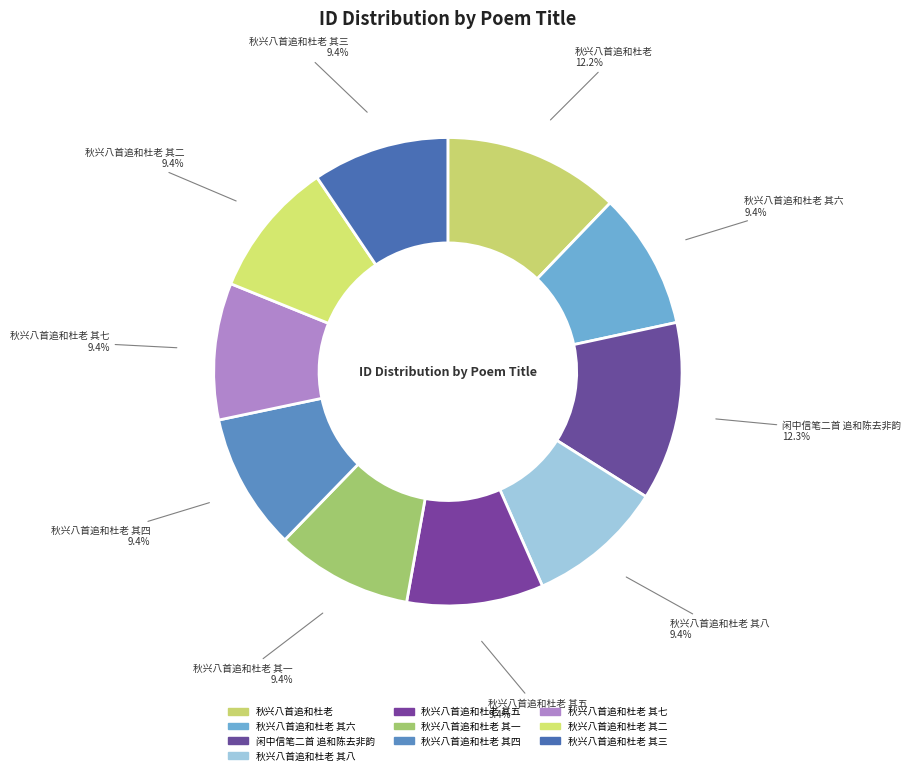

Count the number of slices in the pie.

10